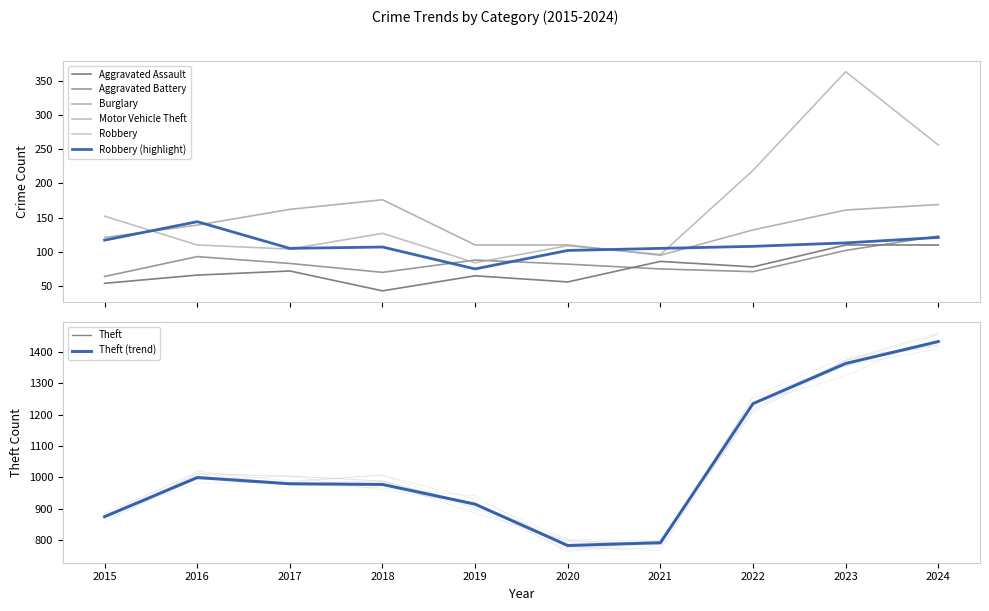

The value of Robbery at 2018 is 30. True or false?

False